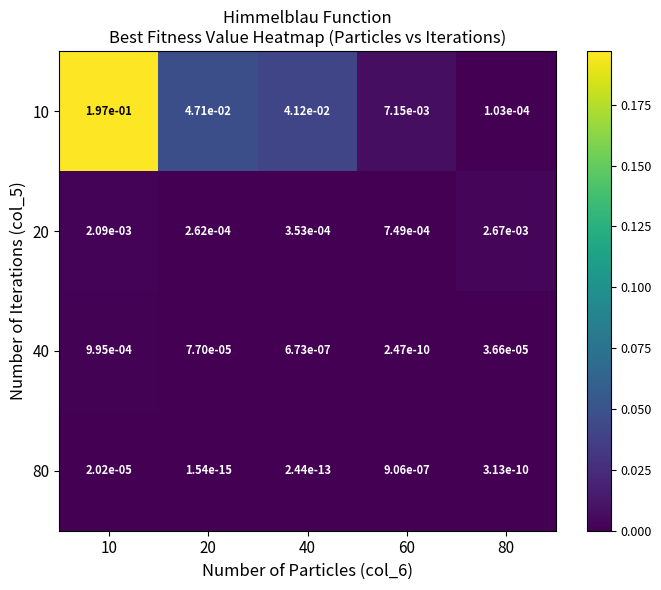

Is the value of 80 at 60 greater than the value of 40 at 20?

No